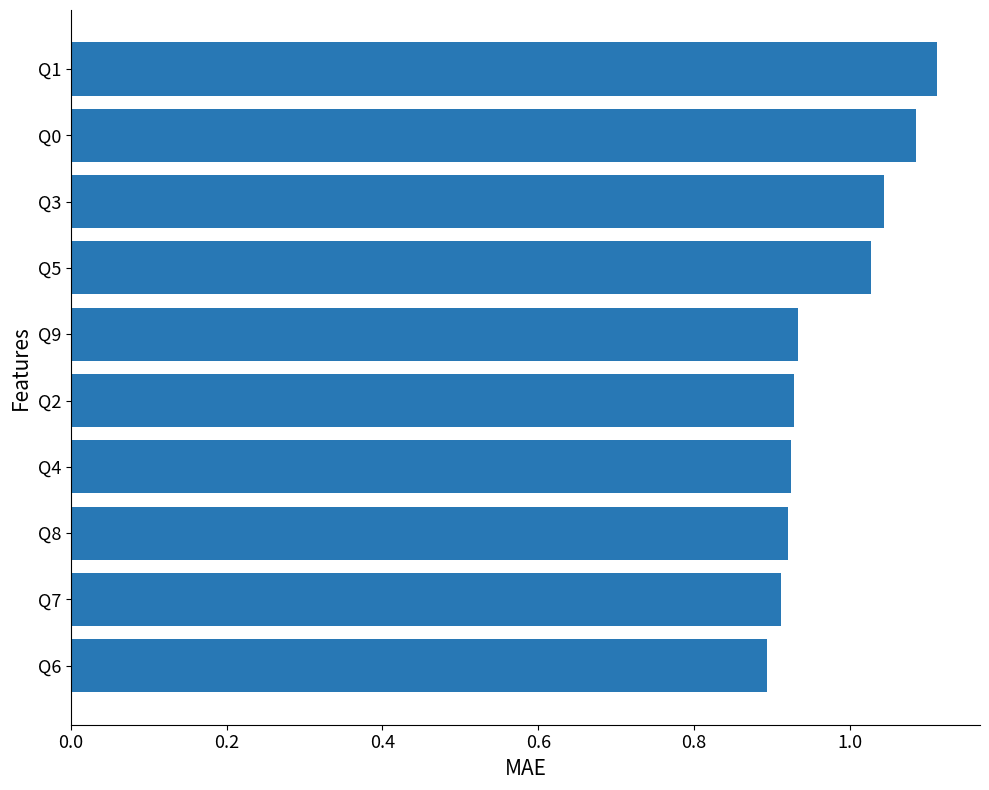

Count the number of data series in this chart.

1